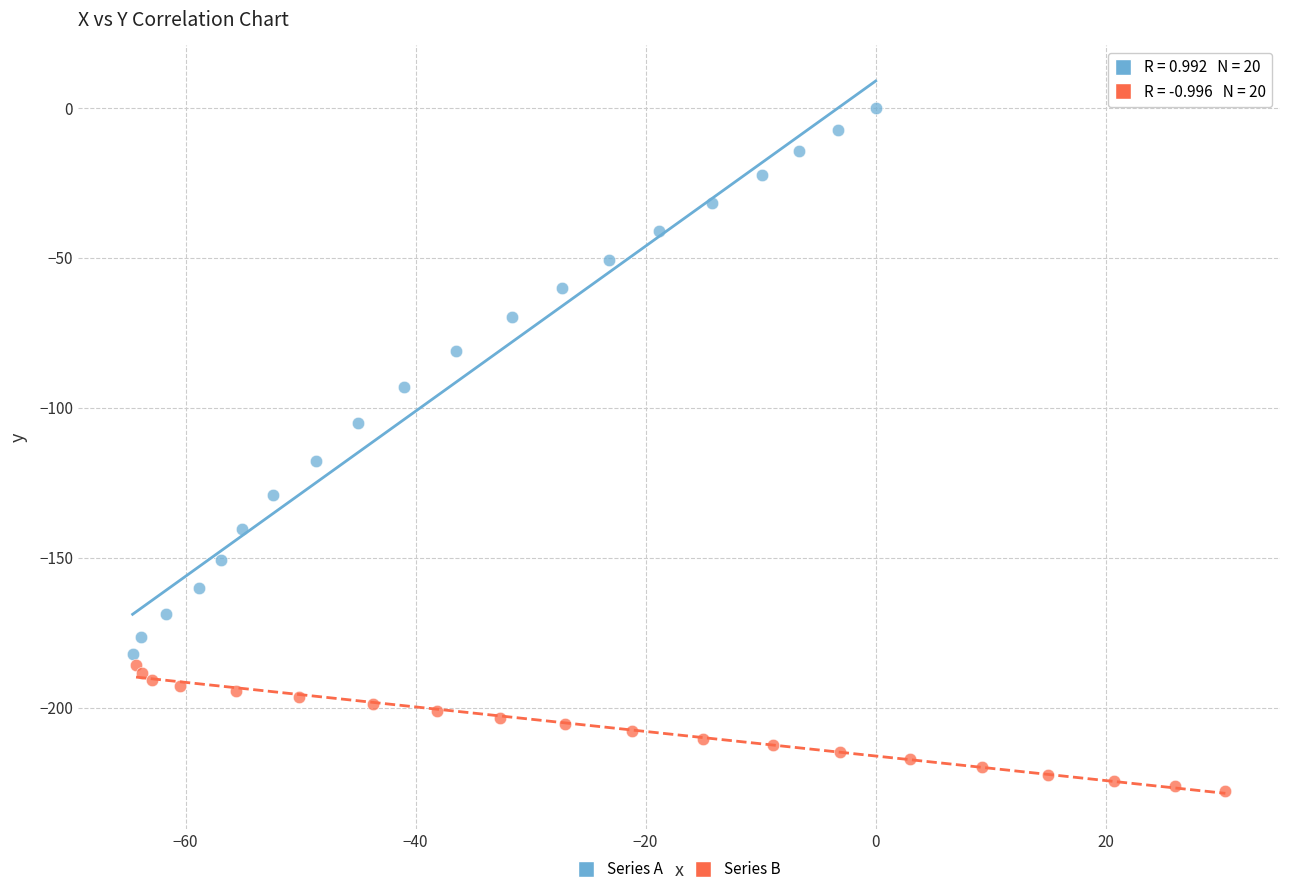

Which series contains the lowest Y value?

Series B